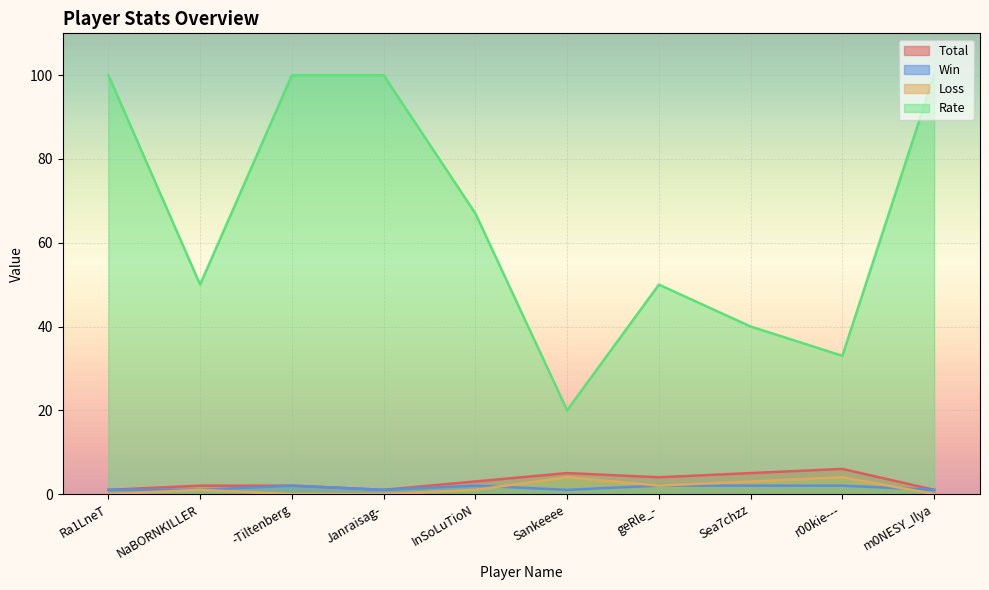

List the labels in order of Total value, largest first.

r00kie---, Sankeeee, Sea7chzz, geRle_-, InSoLuTioN, NaBORNKILLER, -Tiltenberg, Ra1LneT, Janraisag-, m0NESY_Ilya